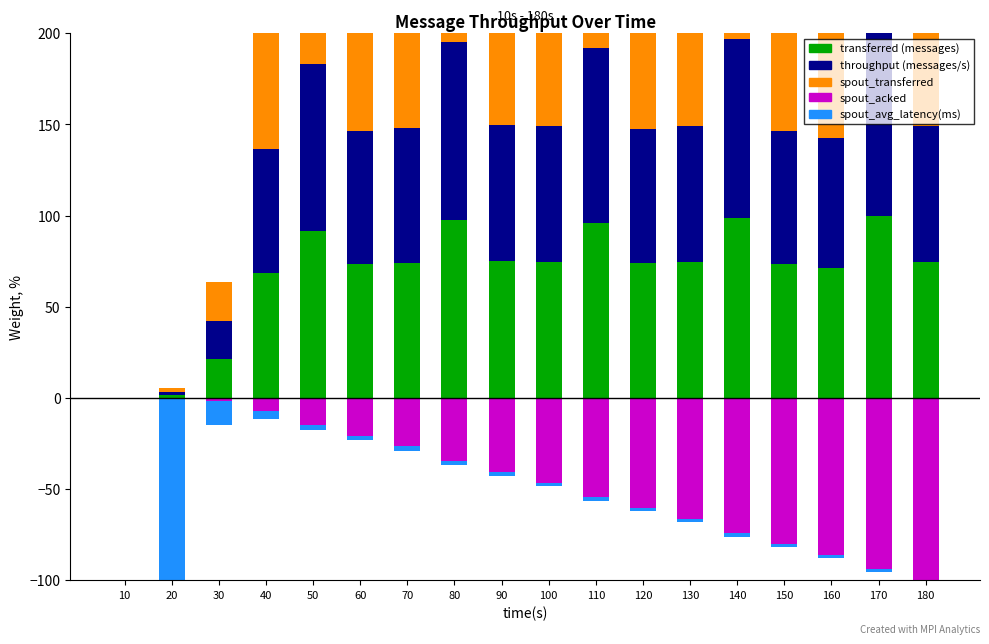

What is the spread (max minus min) of values at 140?

172.8